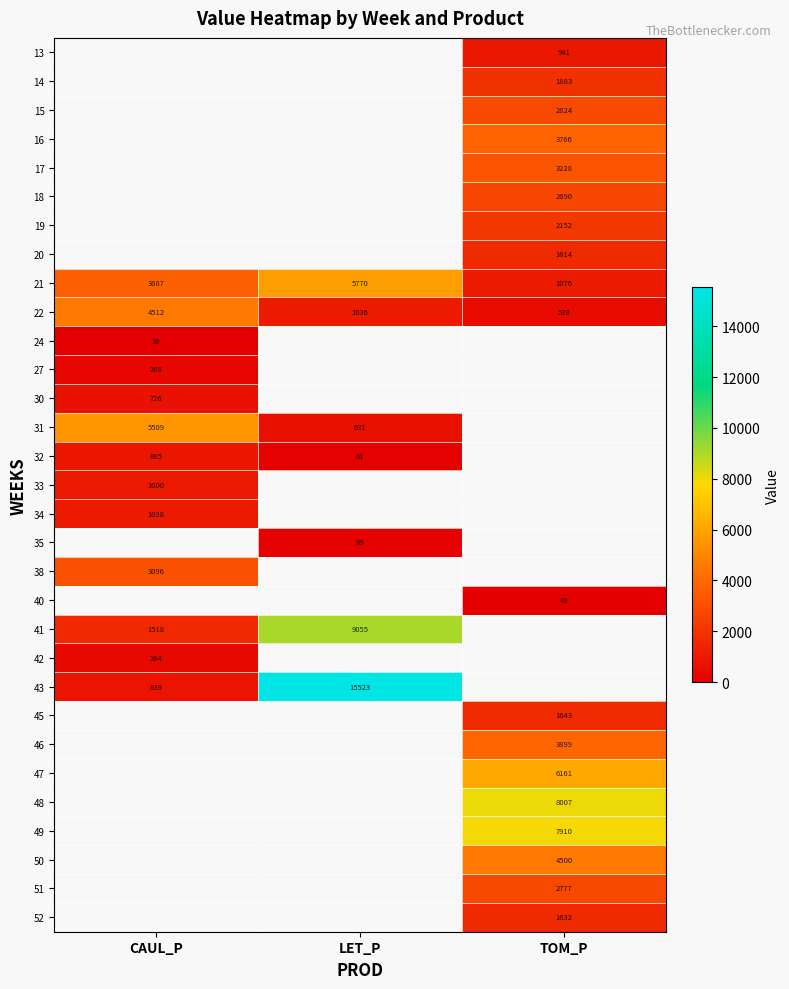

How many positive values does the row_16 series have?

1